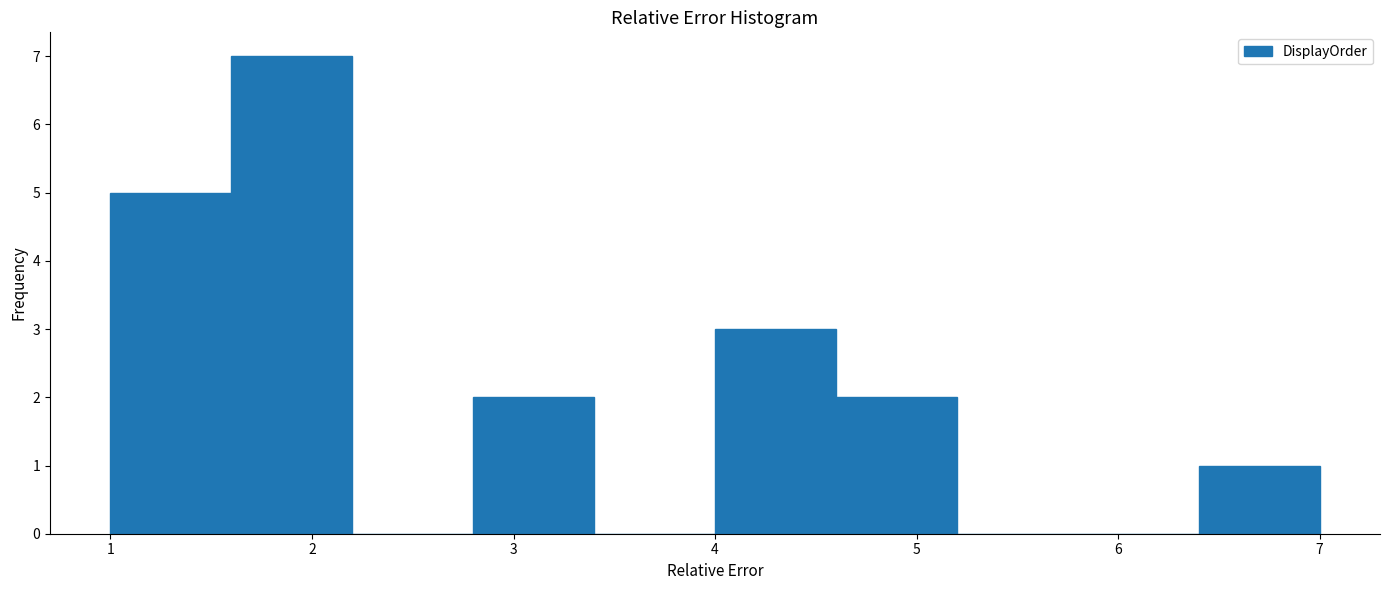

Reading left to right, transcribe this chart: for each bar, give the range it covers on the x-axis and its height. The values are not printed on the chart, so give them approximately, as read against the axis.

1.0 to 1.6: 5
1.6 to 2.2: 7
2.2 to 2.8: 0
2.8 to 3.4: 2
3.4 to 4.0: 0
4.0 to 4.6: 3
4.6 to 5.2: 2
5.2 to 5.8: 0
5.8 to 6.4: 0
6.4 to 7.0: 1